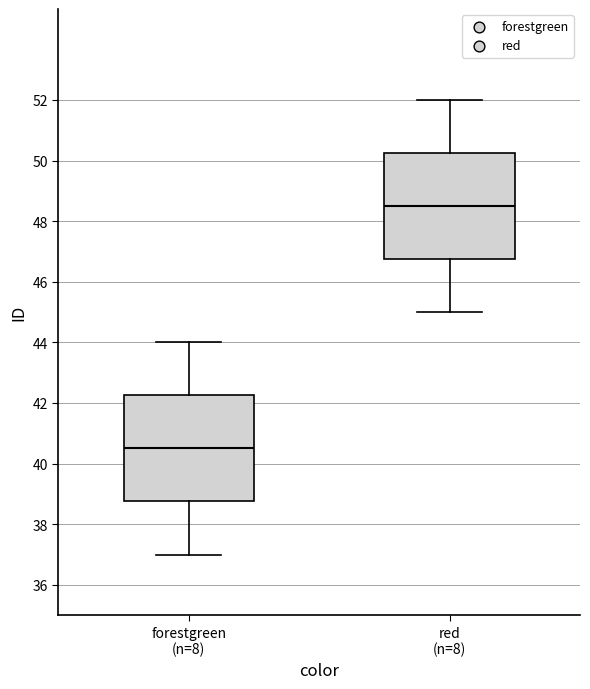

Where does the median line of the box for red (n=8) sit on the y-axis? The values are not printed on the chart, so give them approximately, as read against the axis.

48.6